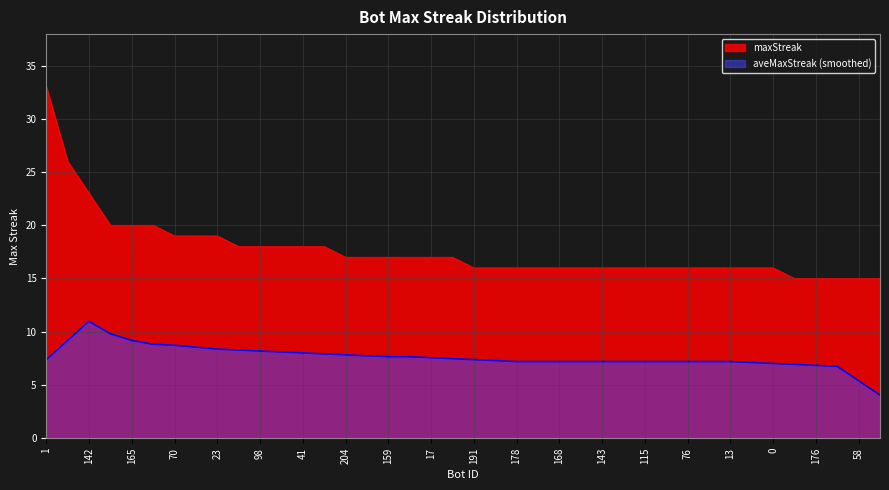

What is the difference between the second highest and second lowest values?

11